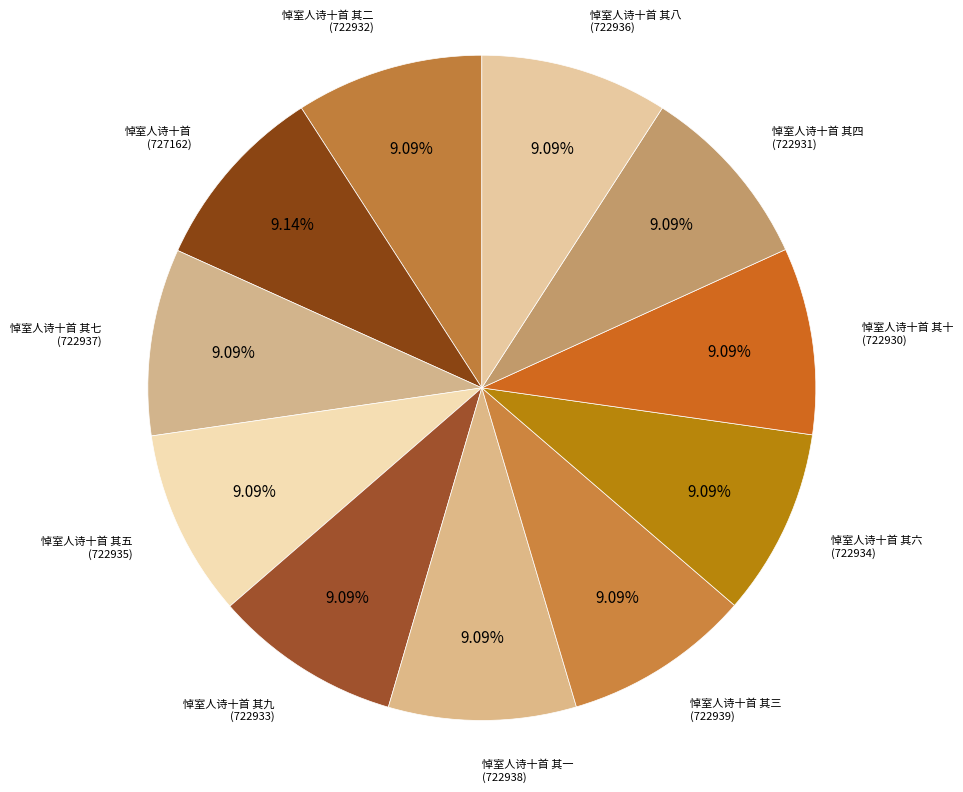

Combined, do 悼室人诗十首 其六 and 悼室人诗十首 其十 account for over 50%?

No